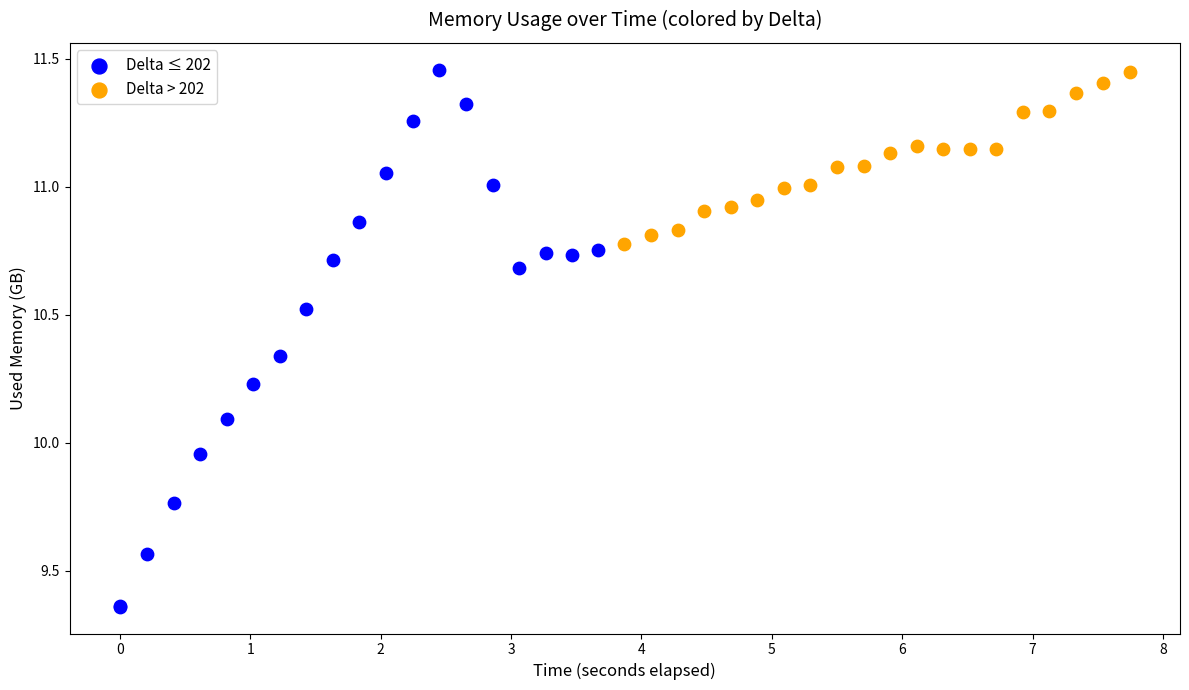

Which series has the widest spread of Y values?

Delta ≤ 202